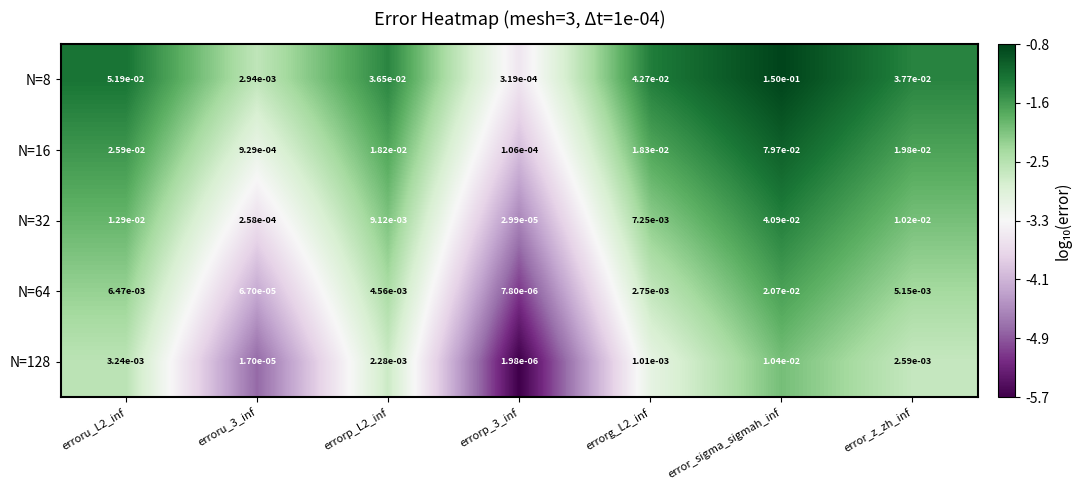

Which series has the largest range (max minus min)?

N=8